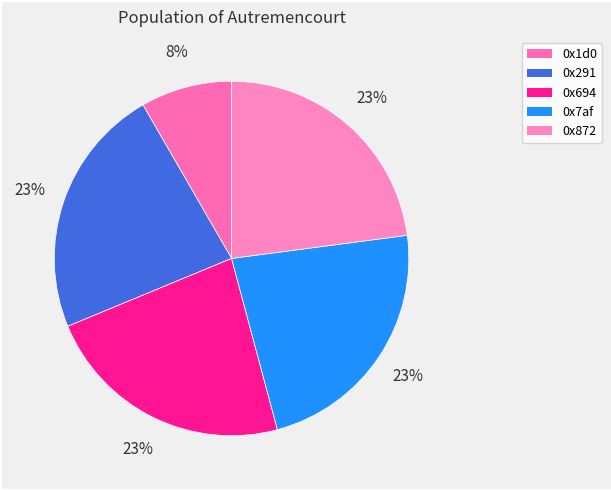

To the nearest percent, what is the combined percentage of 0x694 and 0x872?

46%